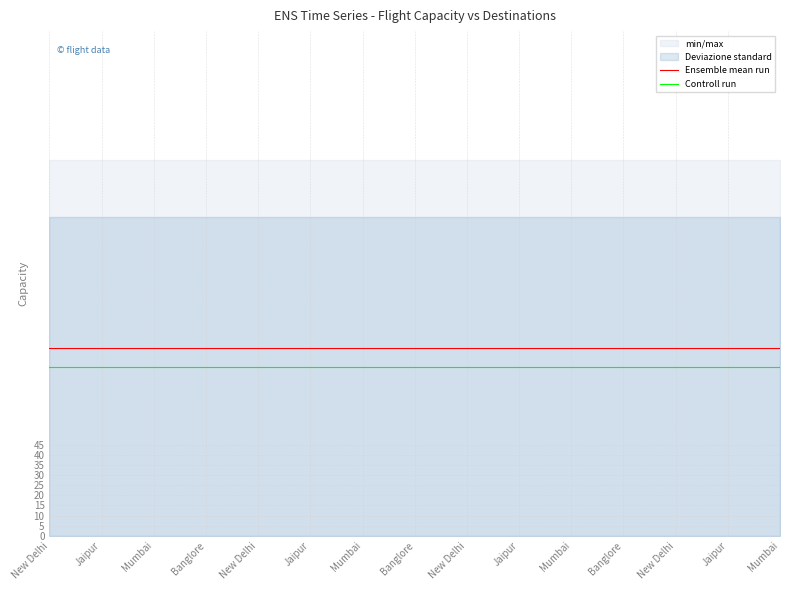

Is it true that Controll run equals 83.7 at Jaipur?

True